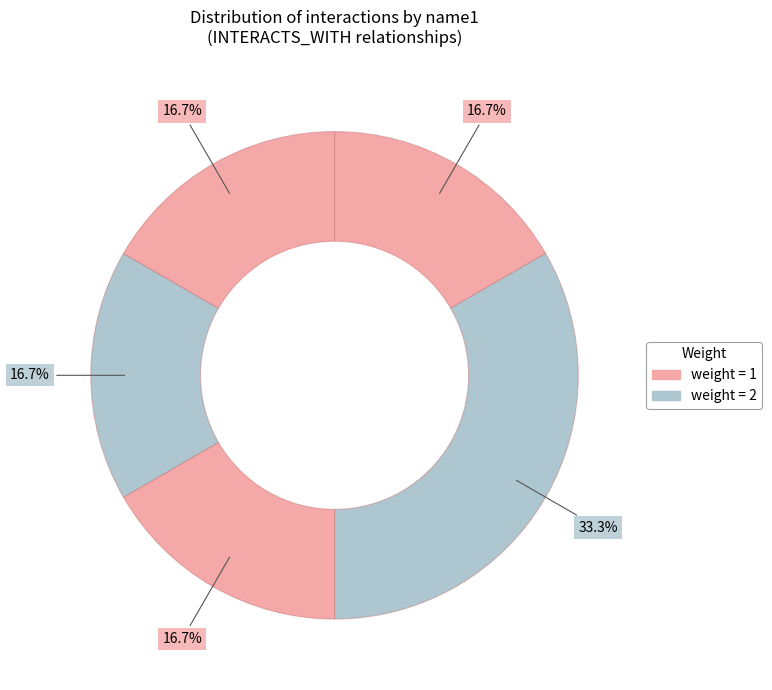

How many segments does this pie chart have?

5